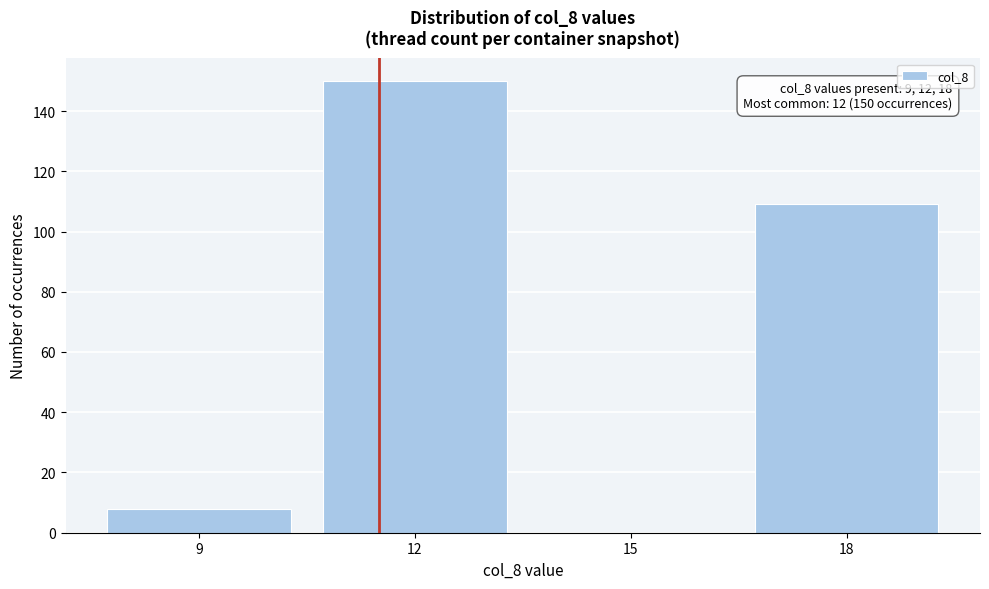

Reading left to right, list all the values displayed in this chart.

9=8	12=150	15=0	18=109